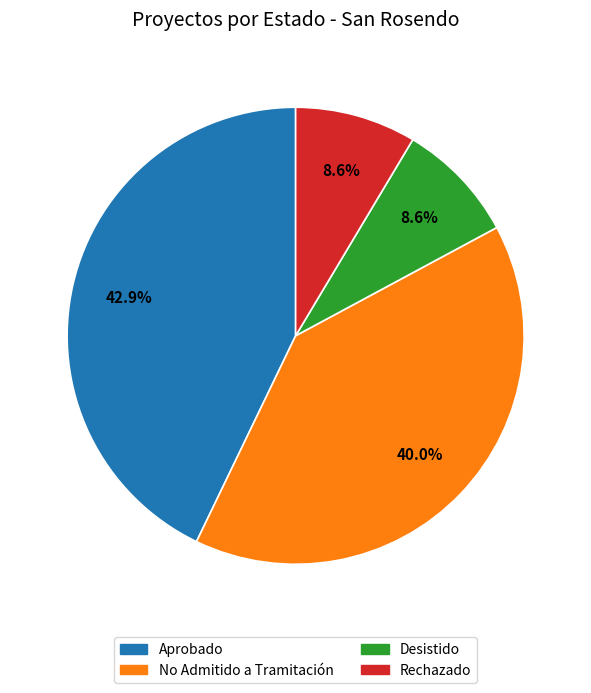

Approximately how many times larger is the value at Rechazado compared to Aprobado?

0.2